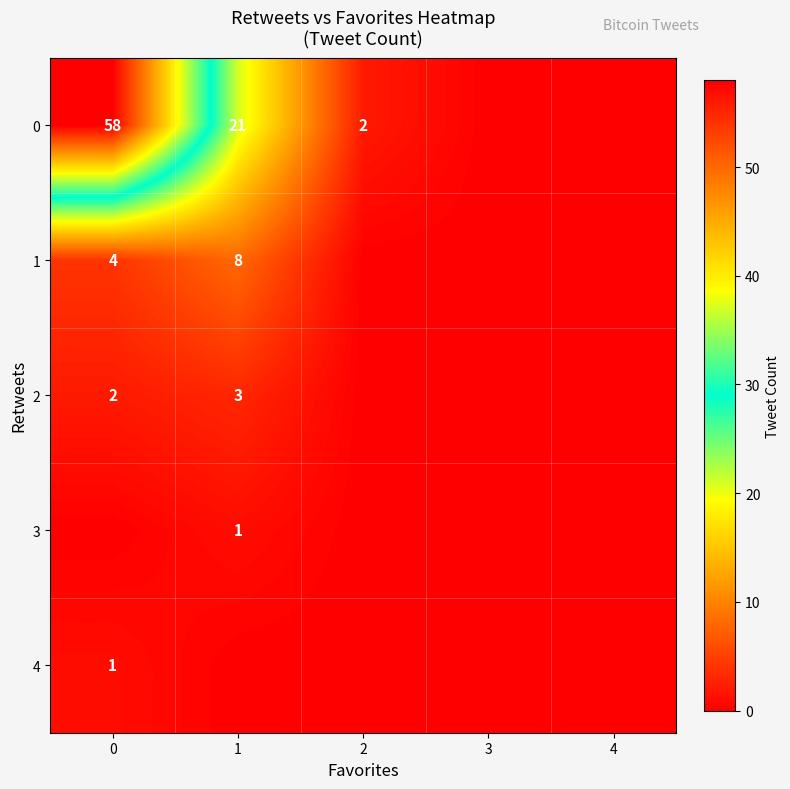

The 2 series shows 3 at 1. True or false?

True